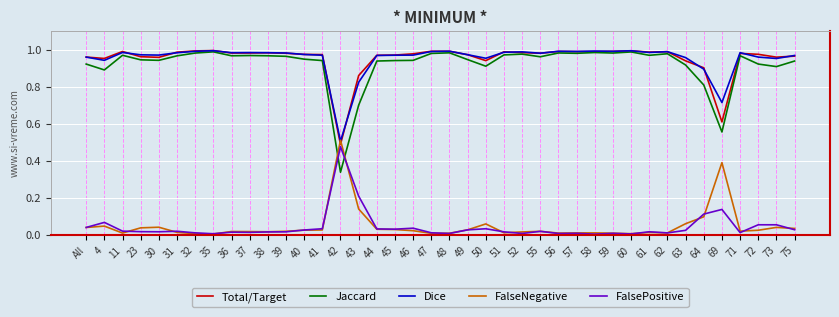

Which category has the lowest value in the Jaccard series?

42